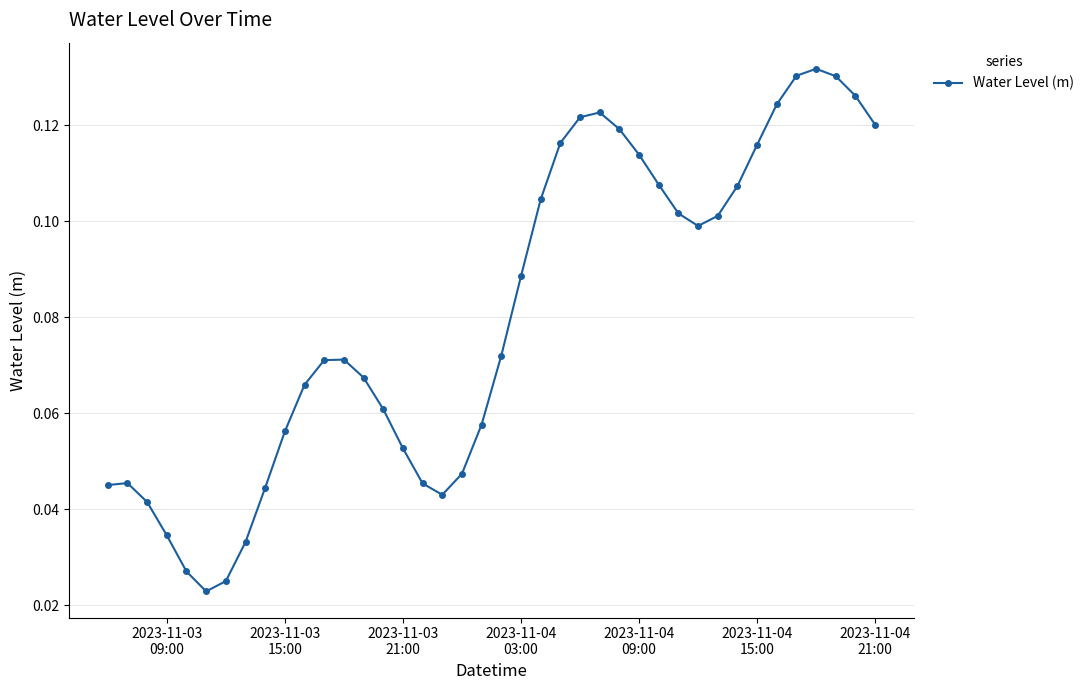

What is the sum of all values?

3.2